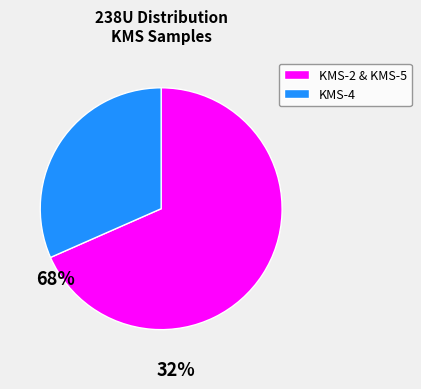

Is there a majority slice in this chart?

Yes